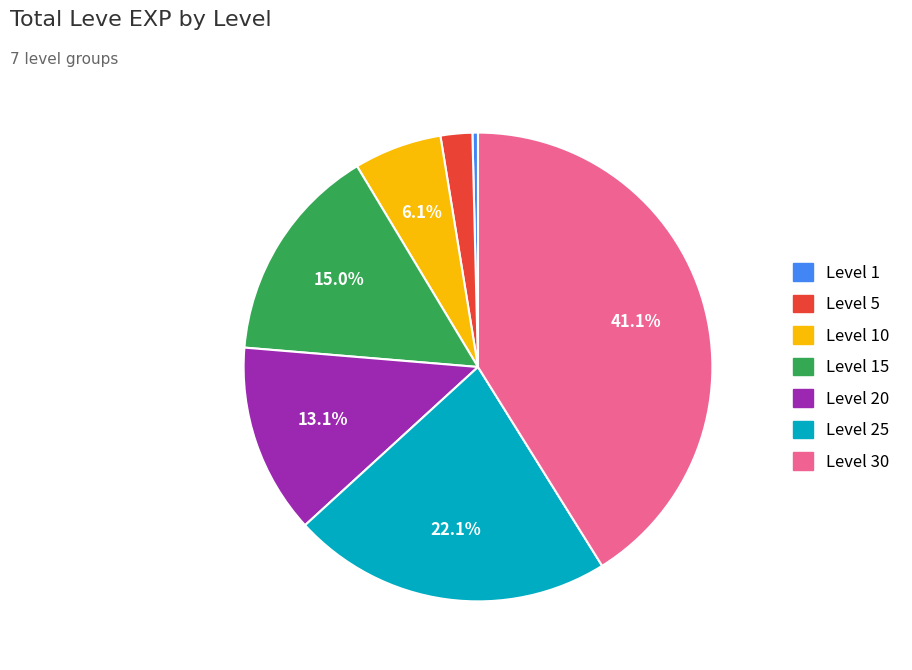

Does any single category account for the majority?

No